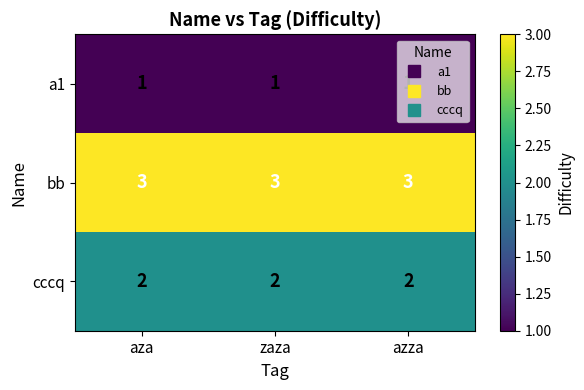

What is the total value across all series at zaza?

6